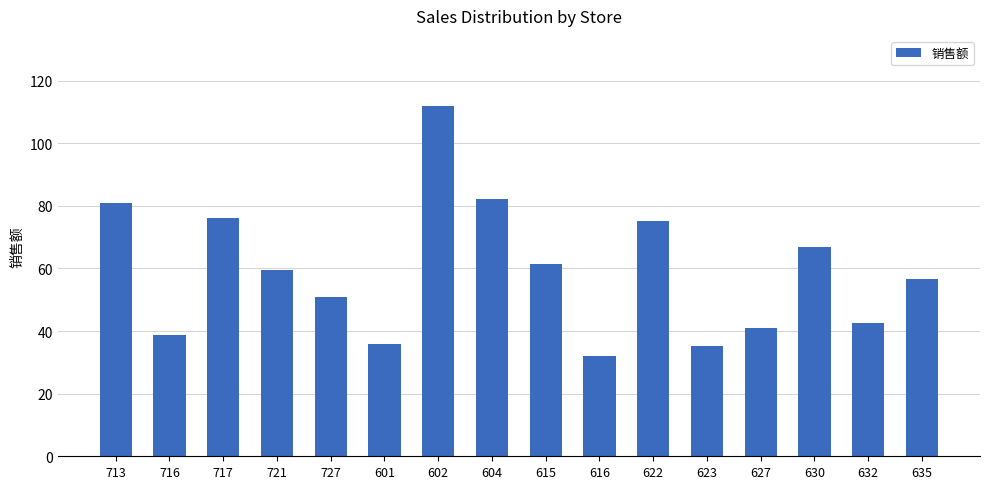

The value at 627 is 58.1. True or false?

False